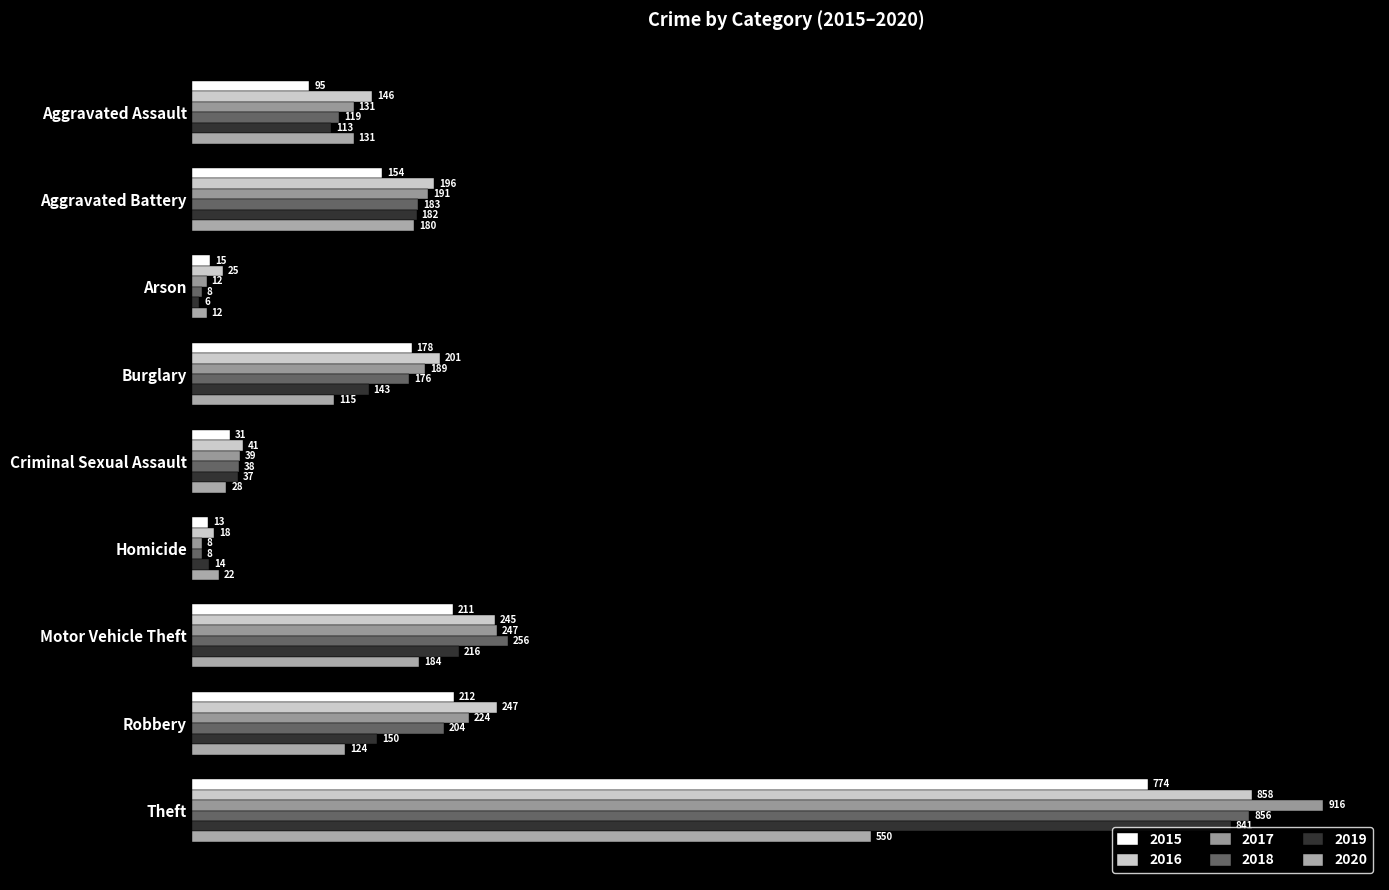

Is it true that 2017 equals 116 at Aggravated Battery?

False